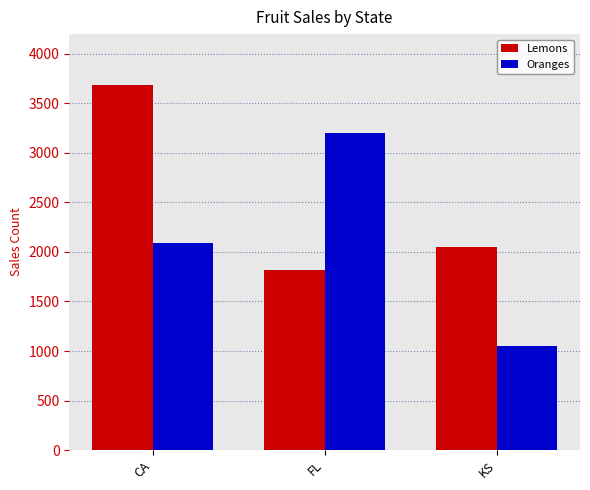

What is the difference between the second highest and minimum values in the Lemons series?

235